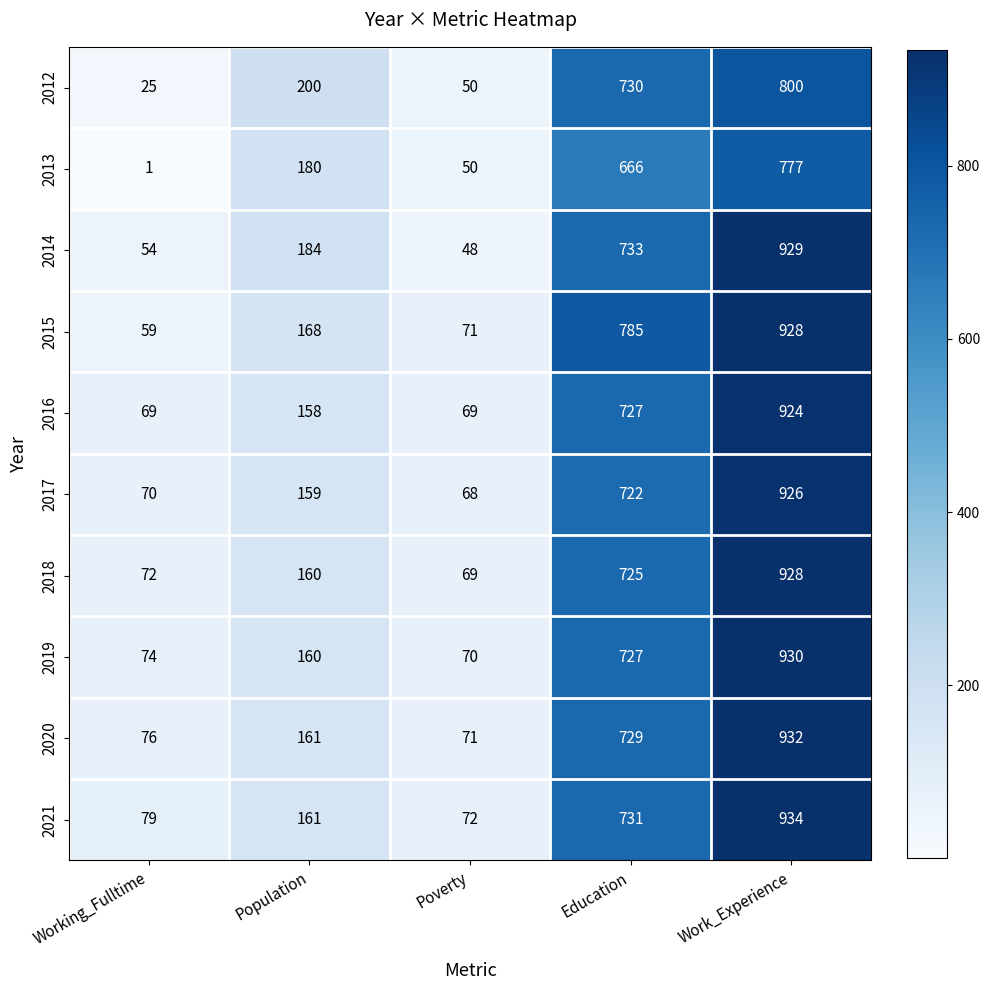

Between Working_Fulltime and Work_Experience, which series saw the biggest shift?

2014